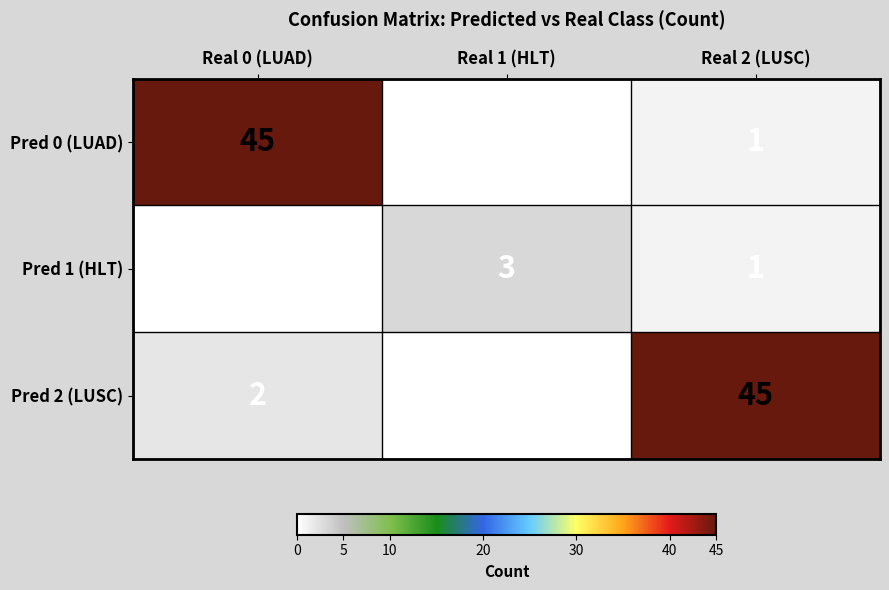

Where is Pred 0 (LUAD) nearest to the value 22?

Real 2 (LUSC)